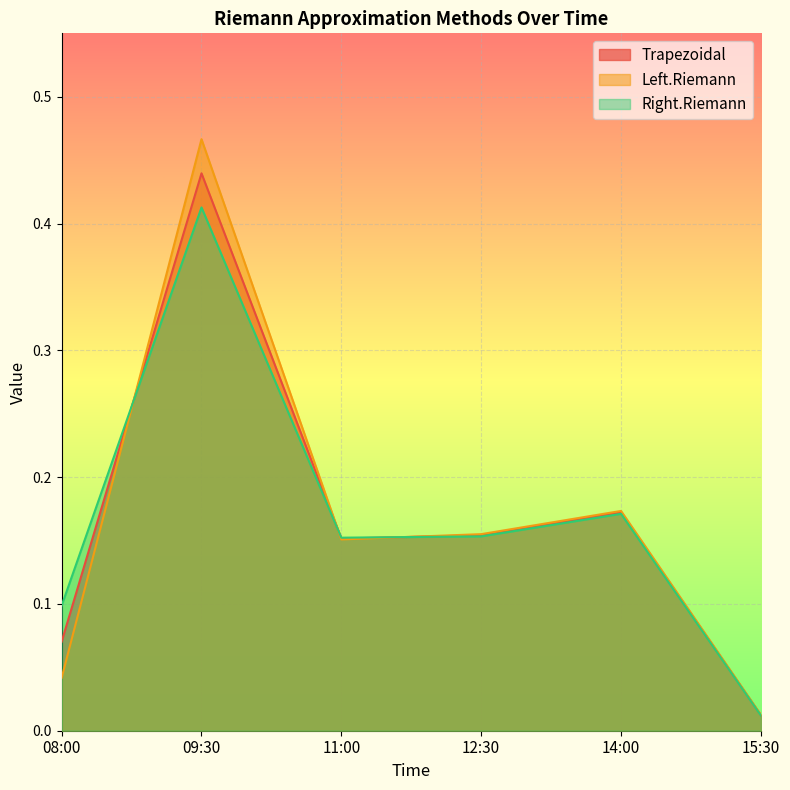

How many lines are shown in the chart?

3